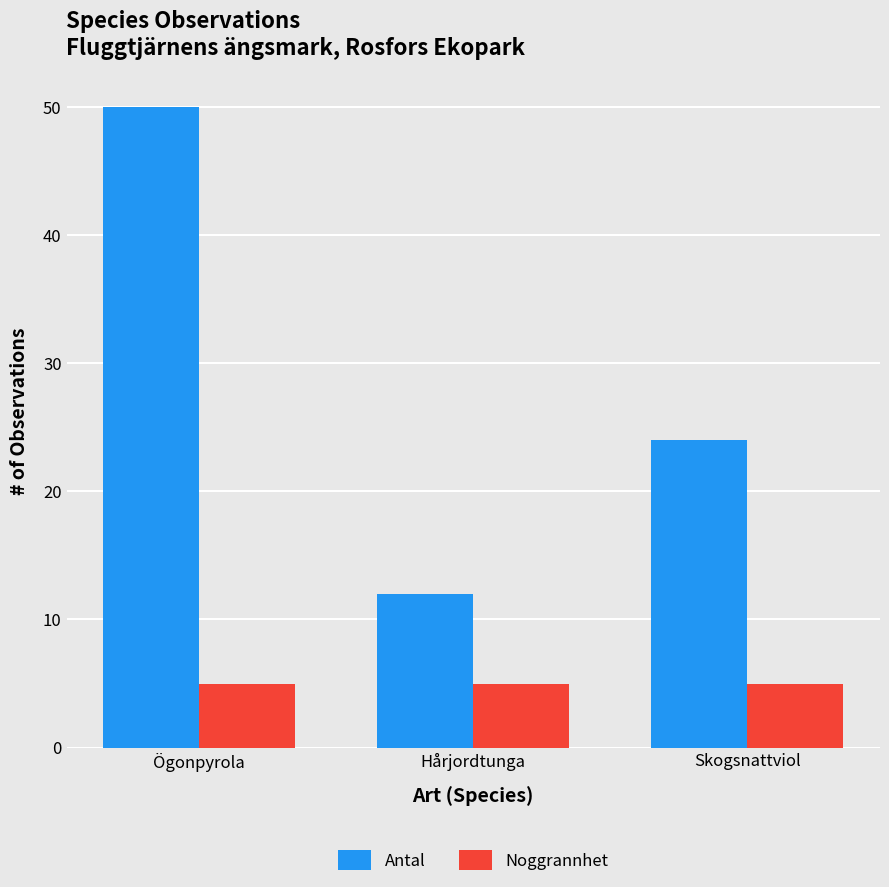

What is the difference between the maximum and minimum values in the Antal series?

38